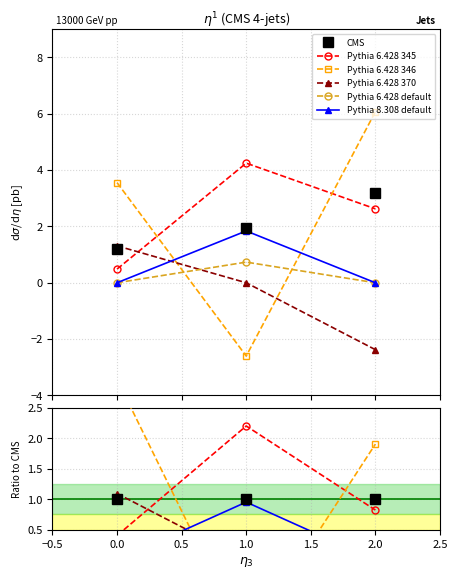

How many data points in Pythia 6.428 default are above 0?

1